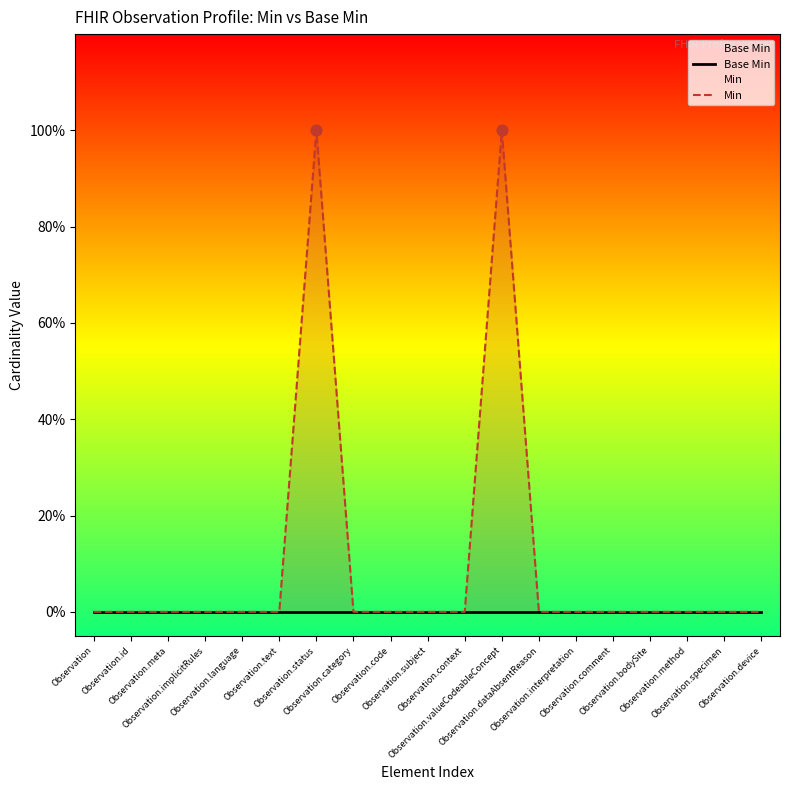

Which series has the largest total across all categories?

Min